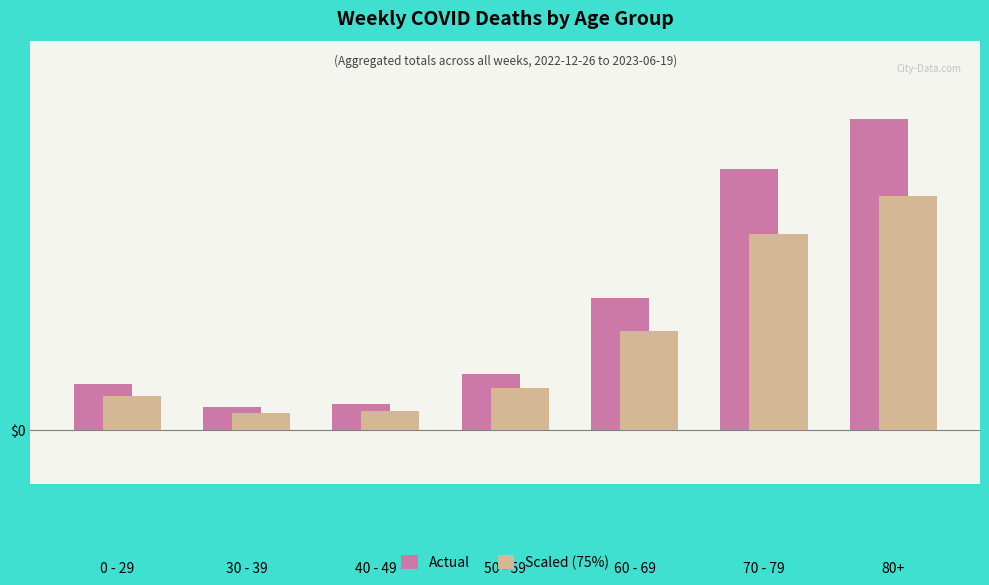

What are all the series names shown in the legend?

Actual, Scaled (75%)